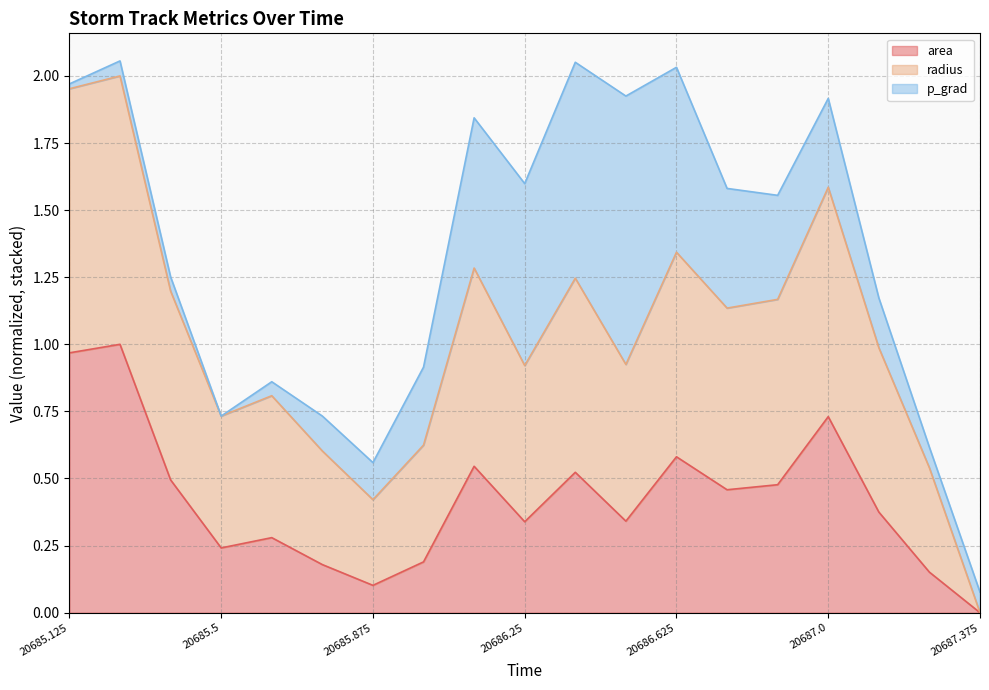

What is the label of the 13th point from the left?

20686.625